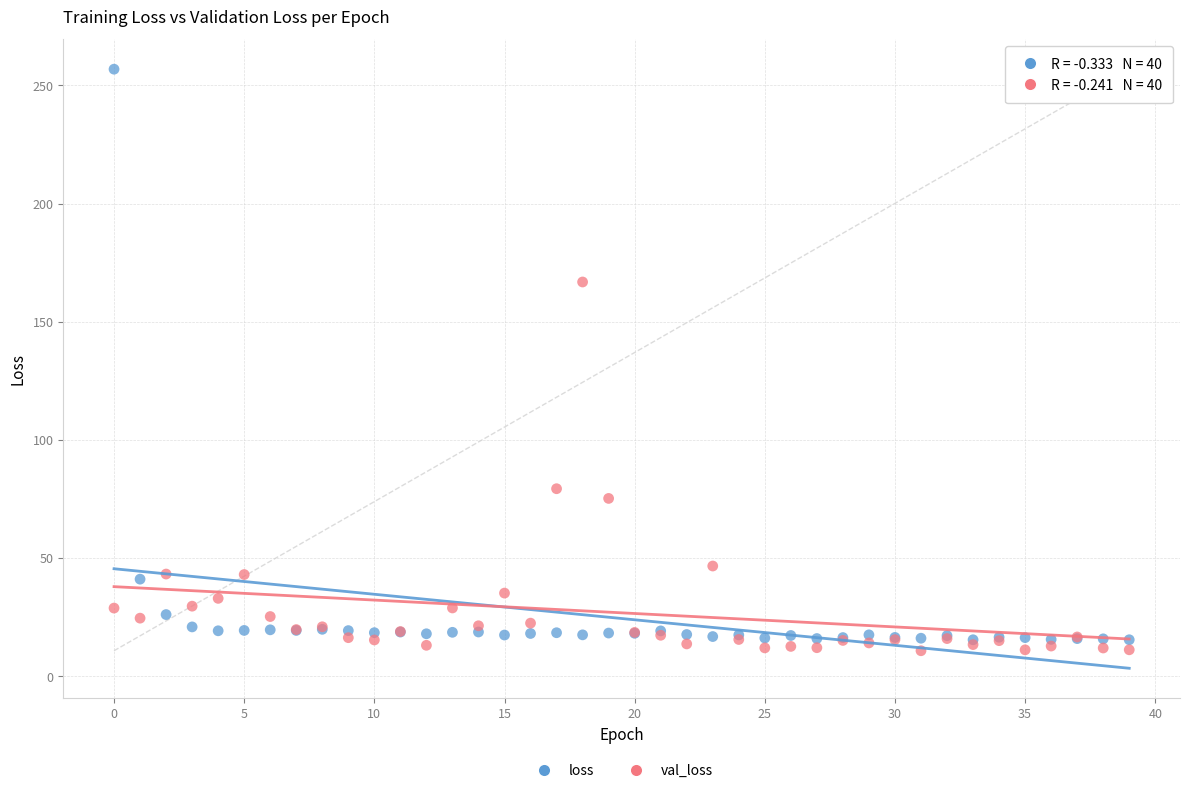

In the val_loss series, what Y value is closest to 88?

79.3